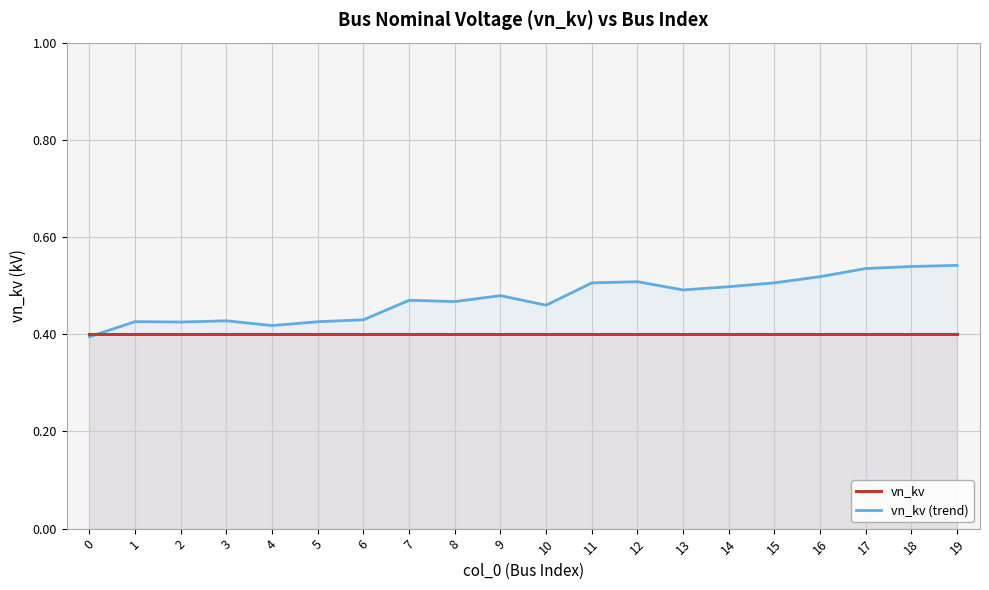

Reading left to right, transcribe all the data shown in this chart.

vn_kv: 0.4	0.4	0.4	0.4	0.4	0.4	0.4	0.4	0.4	0.4	0.4	0.4	0.4	0.4	0.4	0.4	0.4	0.4	0.4	0.4
vn_kv (trend): 0.4	0.4	0.4	0.4	0.4	0.4	0.4	0.5	0.5	0.5	0.5	0.5	0.5	0.5	0.5	0.5	0.5	0.5	0.5	0.5